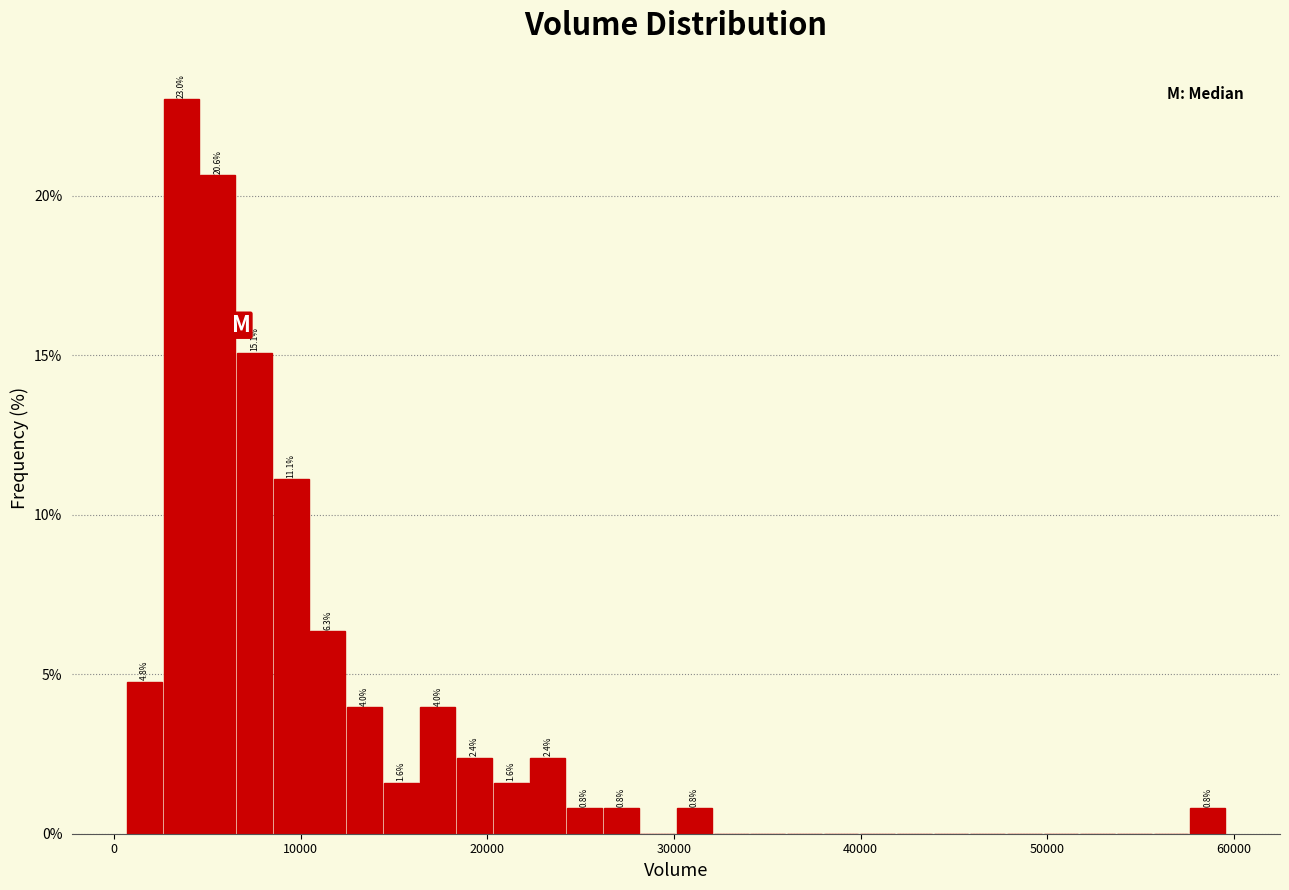

Around what value on the x-axis is the tallest bar? Give the approximate position of its centre, as read against the axis.

4000